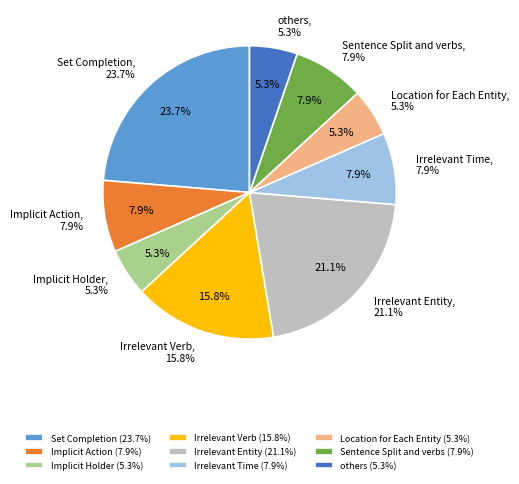

Combined, do Location for Each Entity and Set Completion account for over 50%?

No